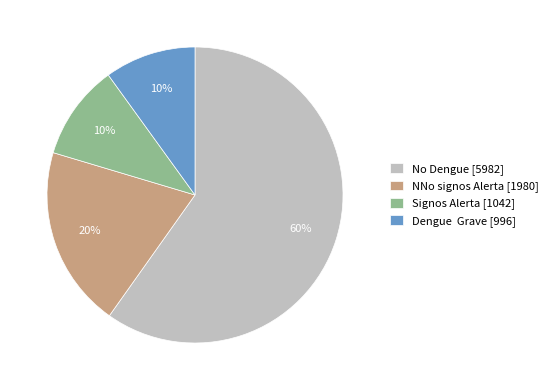

The Dengue Grave [996] slice represents 23% of the pie. True or false?

False